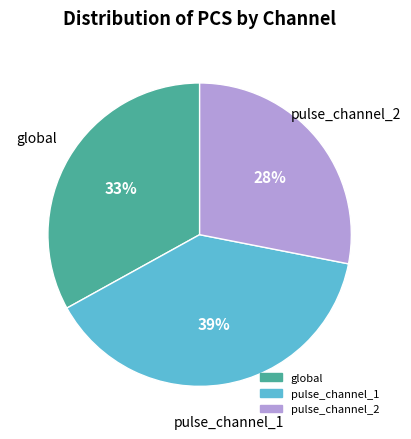

Is there any slice that represents more than half of the pie?

No